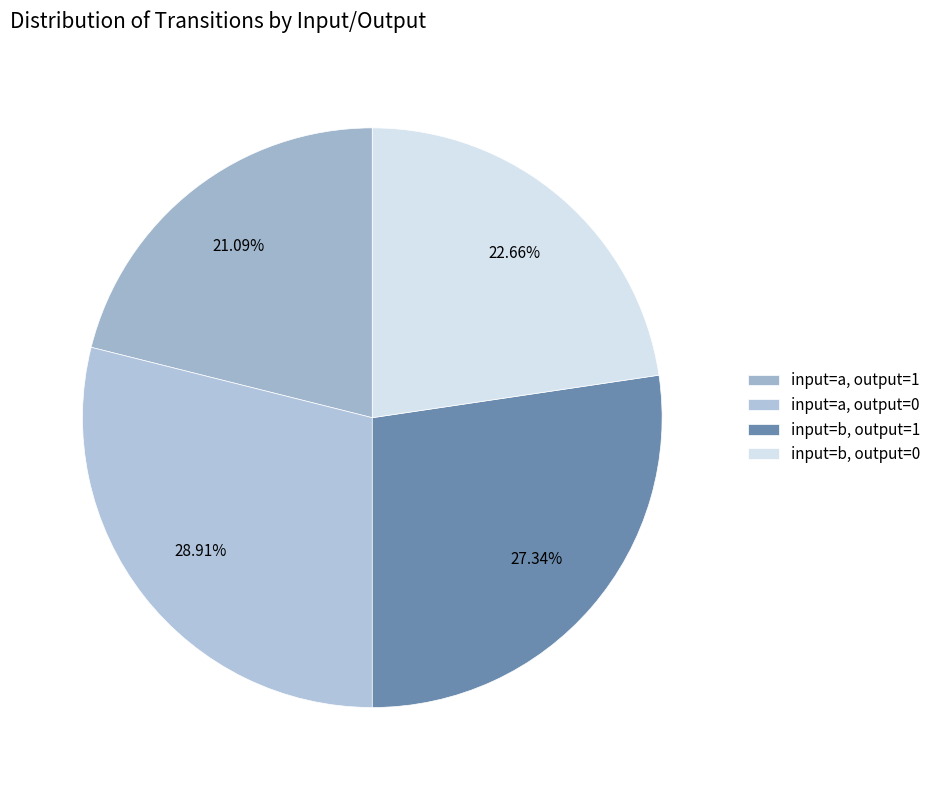

What is the change in value from input=a, output=1 to input=b, output=0?

+2